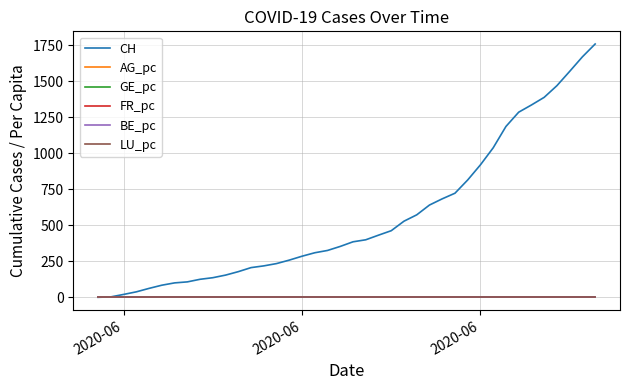

What is the greatest value displayed?

1757.0